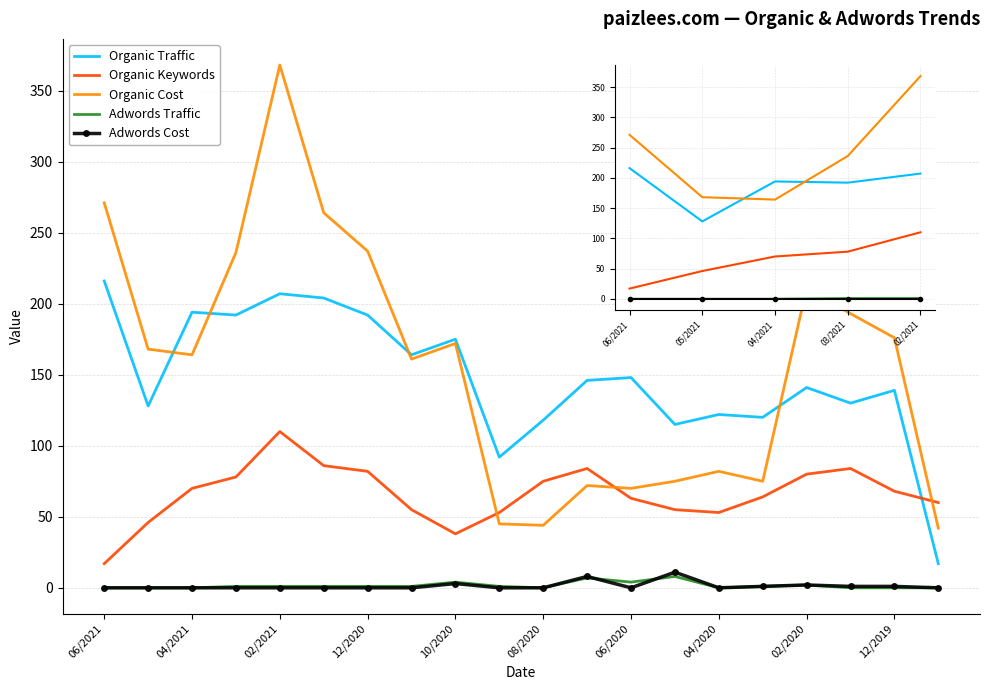

True or false: Organic Cost and Adwords Traffic cross at least once.

False